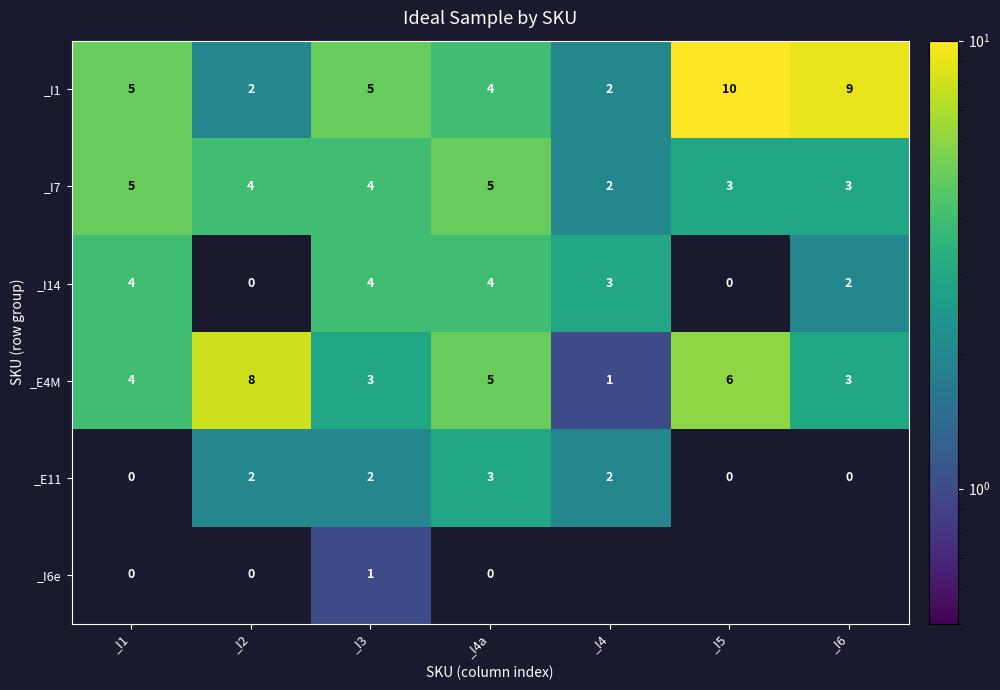

What is the approximate value of _I7 at _I6?

3